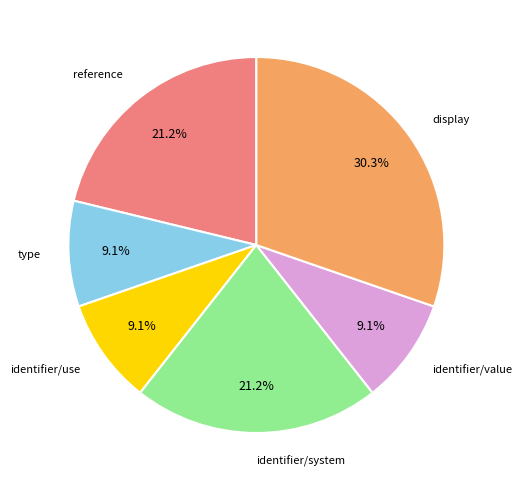

Count the number of slices in the pie.

6